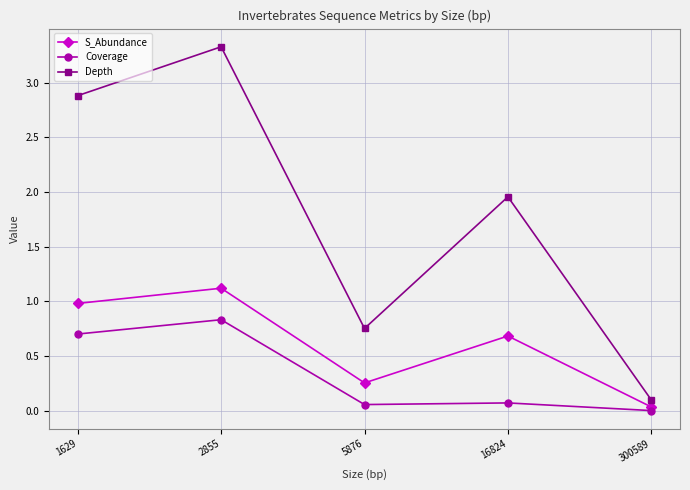

What is the sum of the Depth values at 300589 and 5876?

0.9